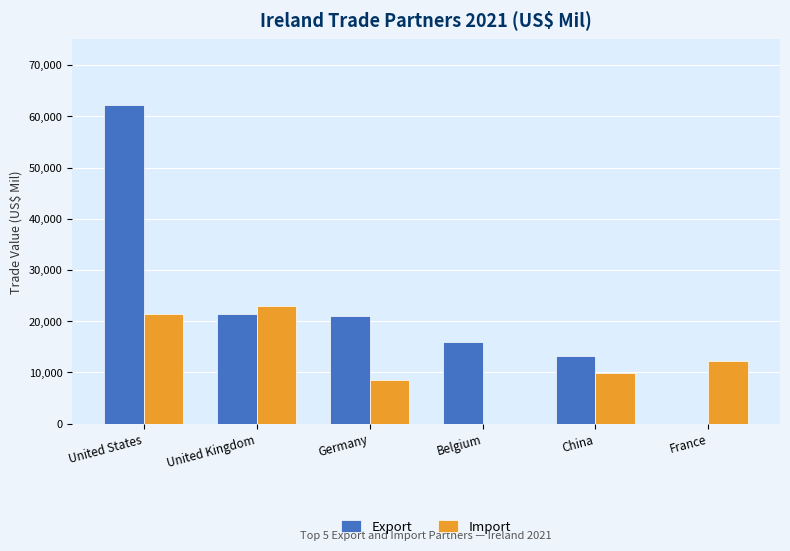

What is the sum of all Import values?

75334.1